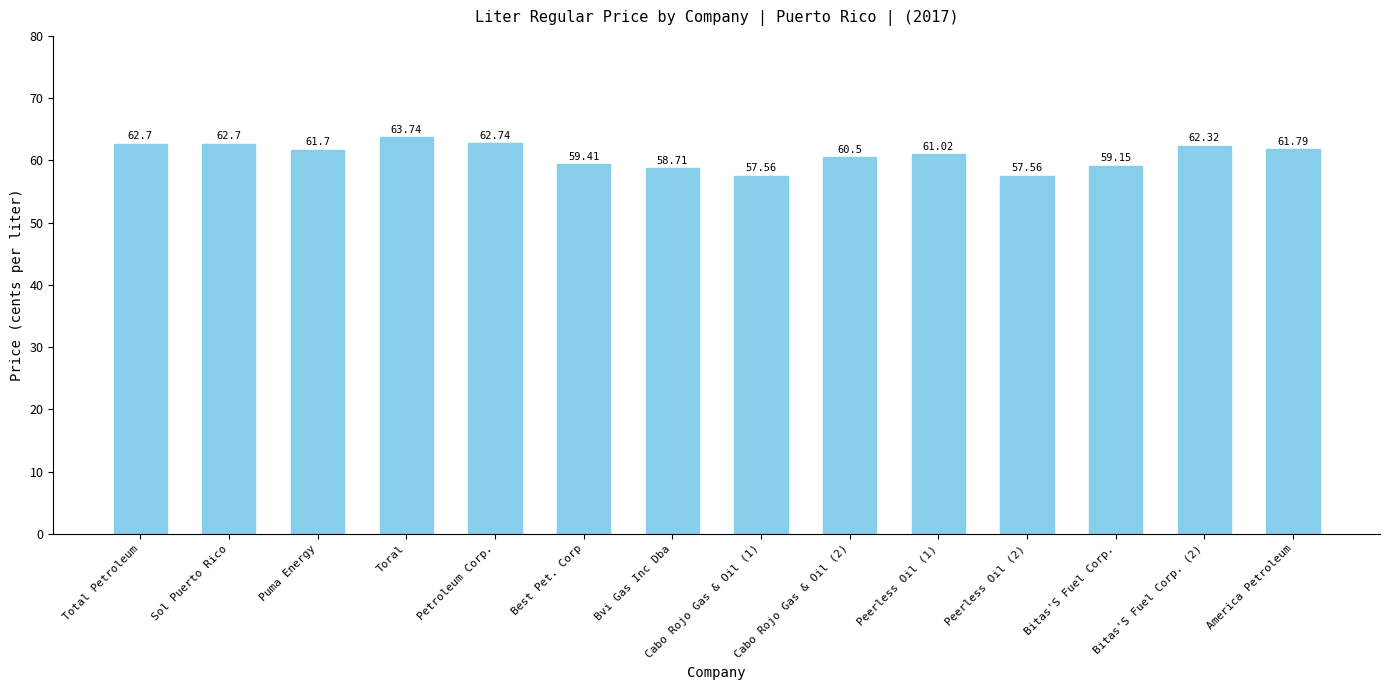

What is the minimum value shown in the chart?

57.6